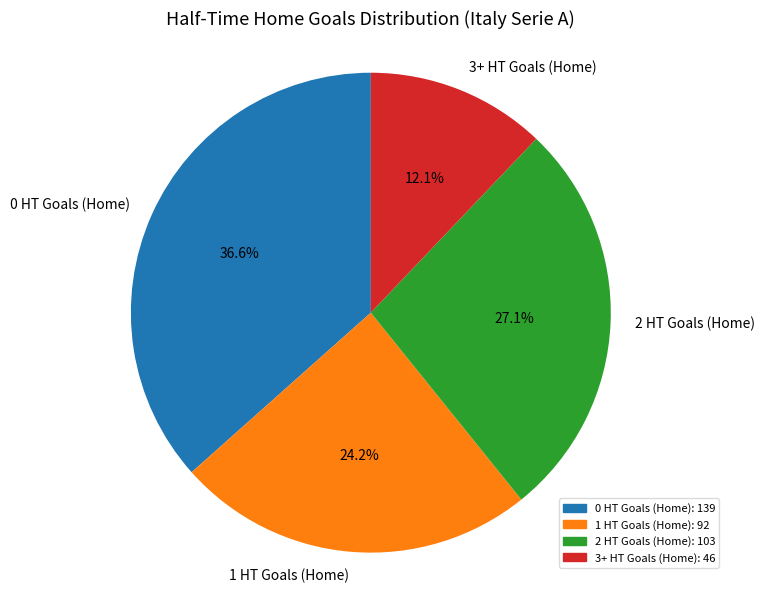

Is there a majority slice in this chart?

No